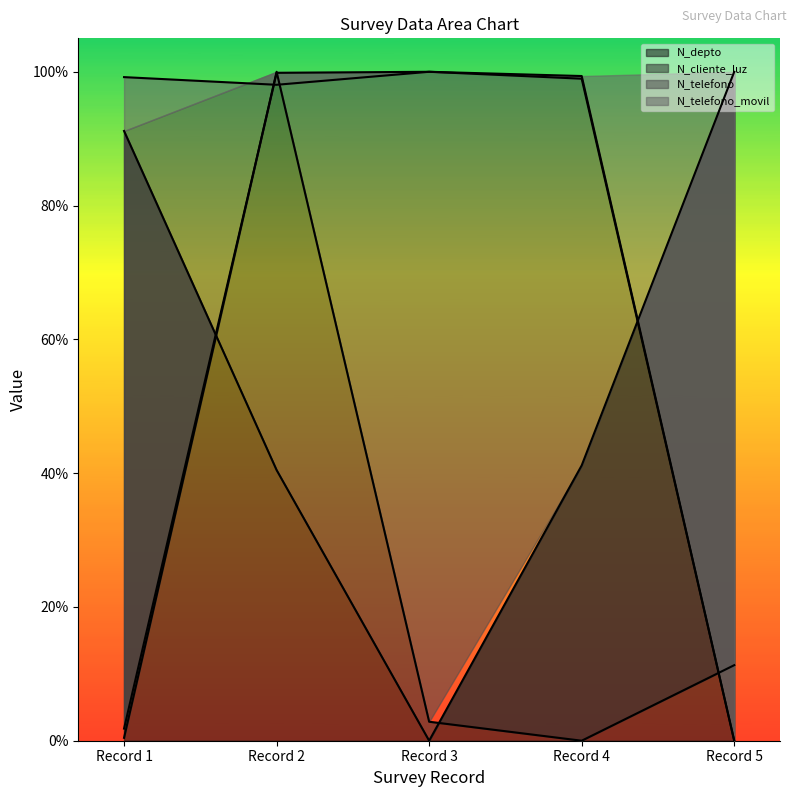

True or false: N_telefono has more than 0 points higher than both neighbors.

True